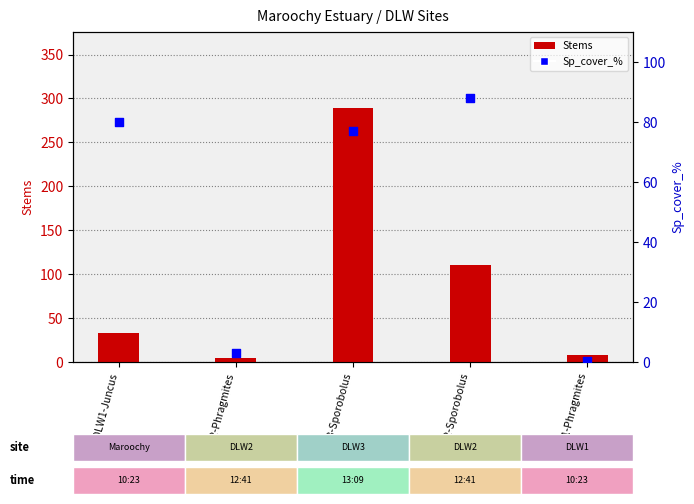

At which category is the sum across all series the highest?

DLW3-Sporobolus